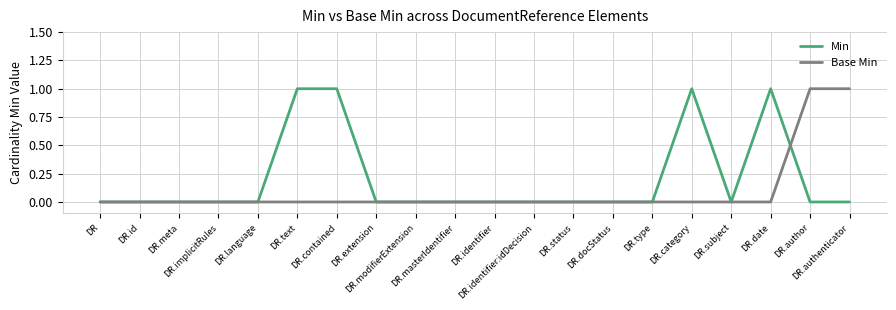

Which series has the largest total across all categories?

Min